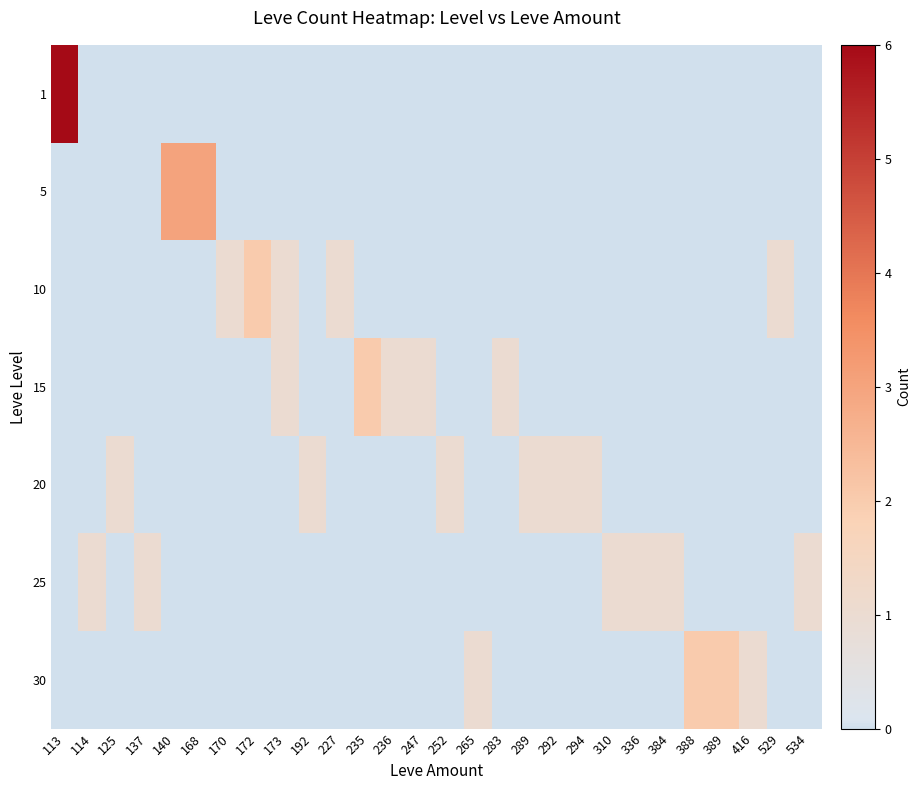

Reading right to left, transcribe all the data shown in this chart.

row_0: 0	0	0	0	0	0	0	0	0	0	0	0	0	0	0	0	0	0	0	0	0	0	0	0	0	0	0	6
row_1: 0	0	0	0	0	0	0	0	0	0	0	0	0	0	0	0	0	0	0	0	0	0	3	3	0	0	0	0
row_2: 0	1	0	0	0	0	0	0	0	0	0	0	0	0	0	0	0	1	0	1	2	1	0	0	0	0	0	0
row_3: 0	0	0	0	0	0	0	0	0	0	0	1	0	0	1	1	2	0	0	1	0	0	0	0	0	0	0	0
row_4: 0	0	0	0	0	0	0	0	1	1	1	0	0	1	0	0	0	0	1	0	0	0	0	0	0	1	0	0
row_5: 1	0	0	0	0	1	1	1	0	0	0	0	0	0	0	0	0	0	0	0	0	0	0	0	1	0	1	0
row_6: 0	0	1	2	2	0	0	0	0	0	0	0	1	0	0	0	0	0	0	0	0	0	0	0	0	0	0	0